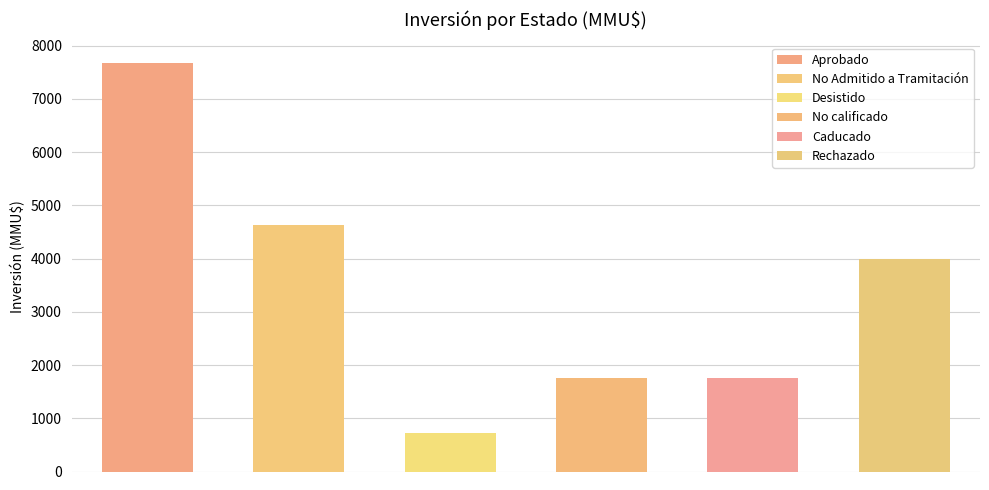

What is the label of the 2nd bar from the right?

Caducado